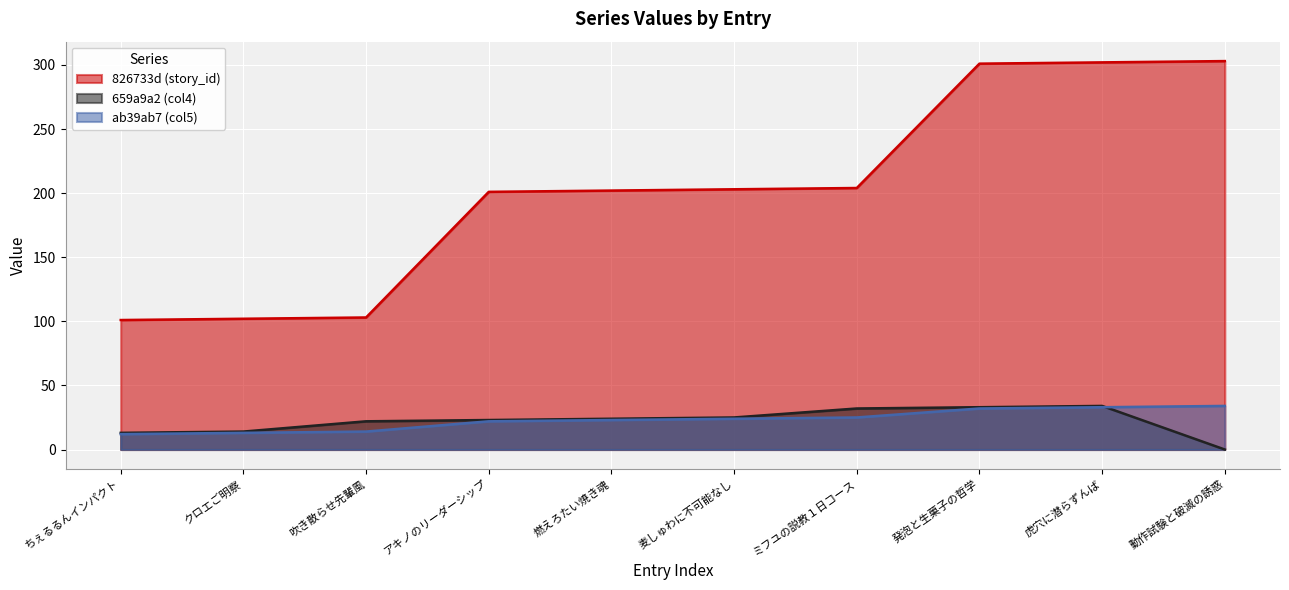

Which series changed the most between アキノのリーダーシップ and 発泡と生菓子の哲学?

826733d (story_id)